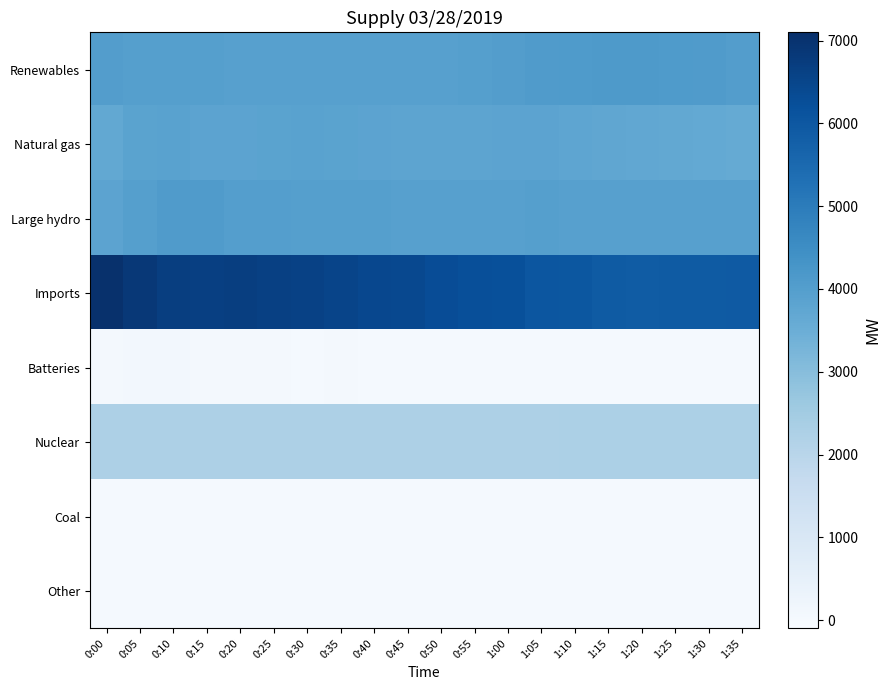

Which series has the largest total across all categories?

Imports